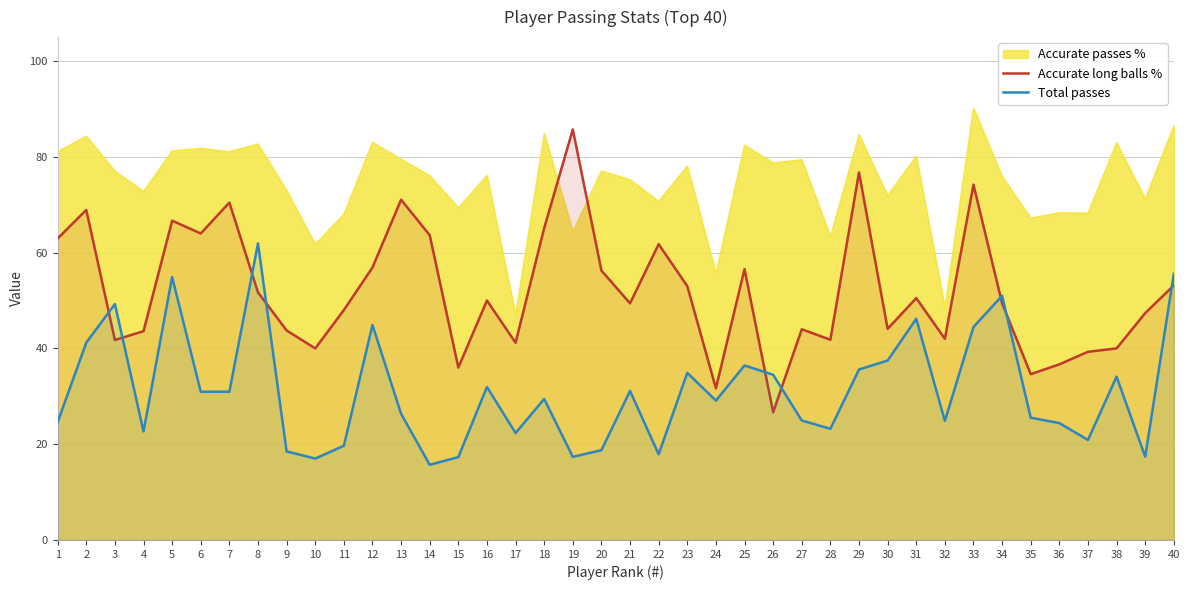

True or false: Accurate long balls % has more than 2 interior local peaks.

True